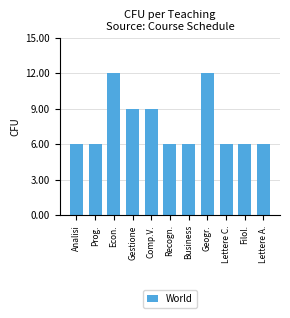

What is the greatest value displayed?

12